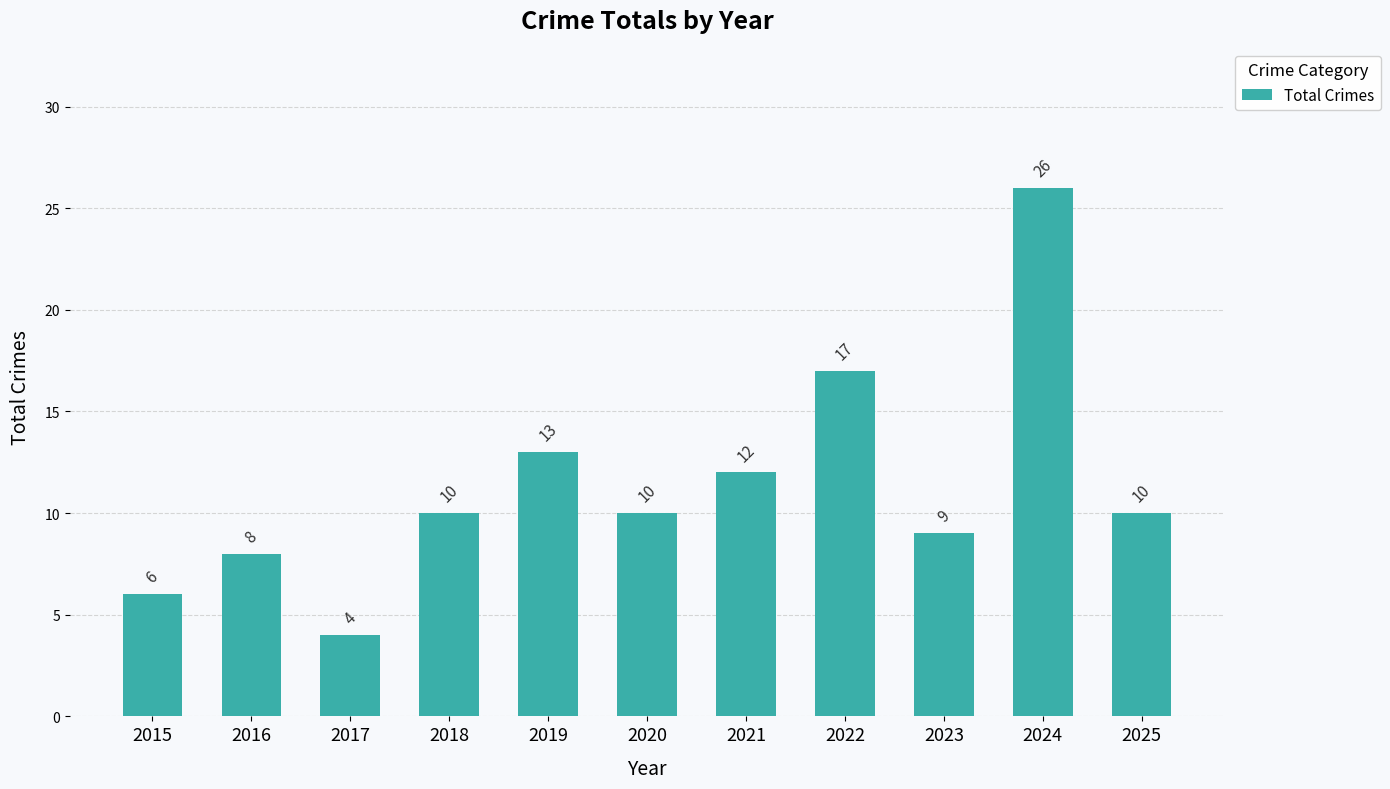

Where is the data nearest to the value 15?

2019